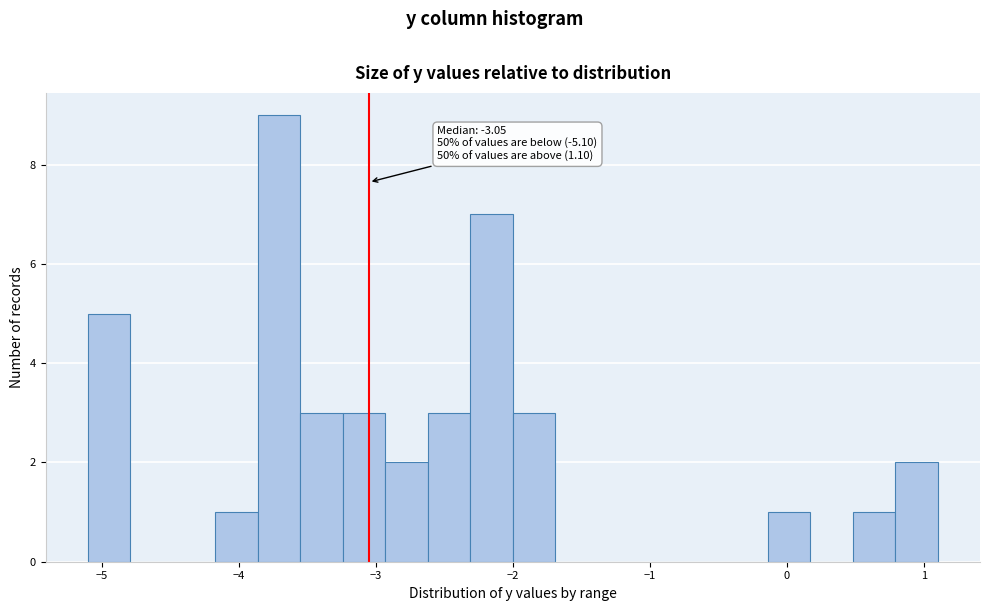

Read against the x-axis, roughly where is the centre of the tallest bar?

-3.7